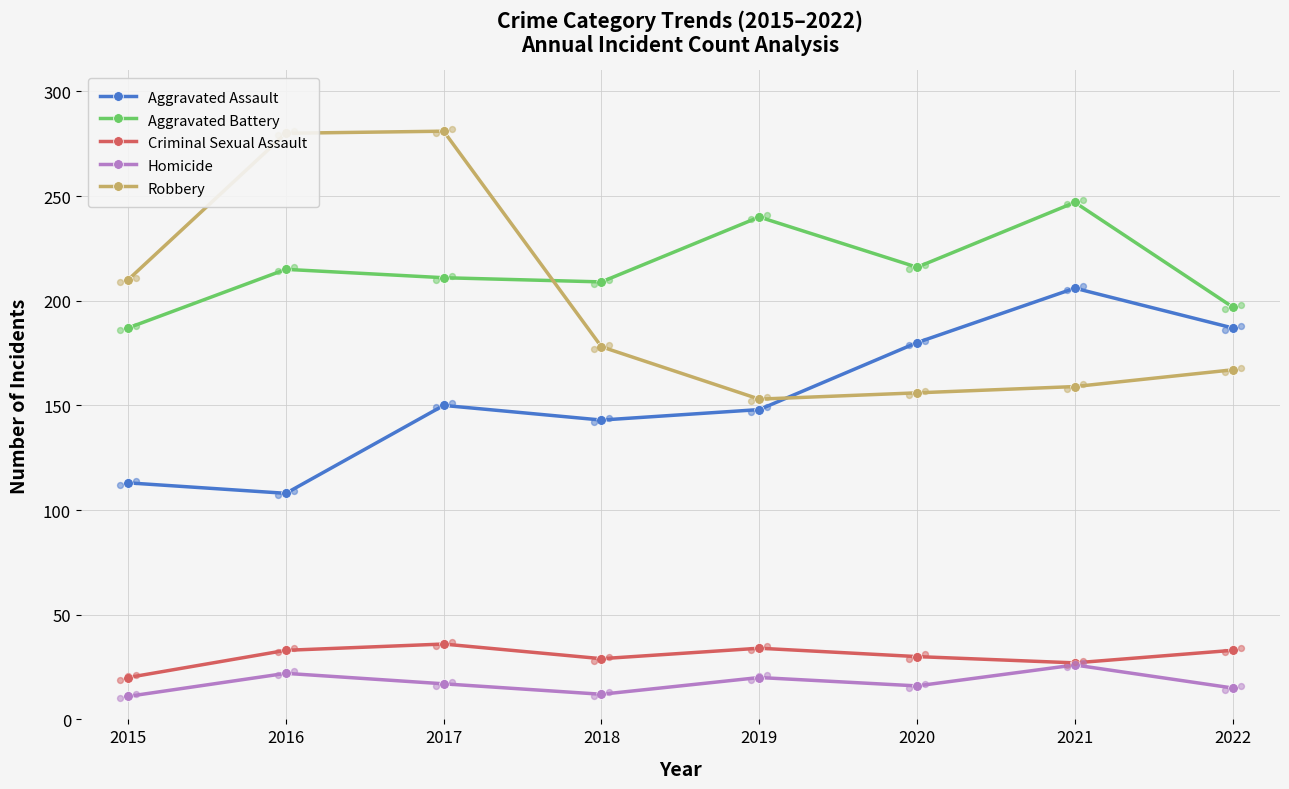

Which series has the widest spread of Y values?

Robbery